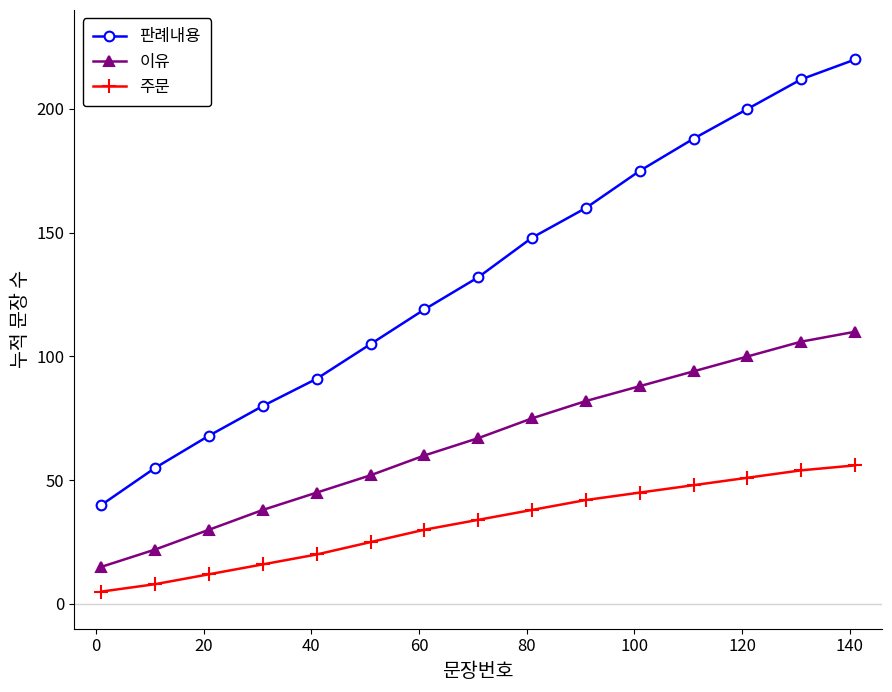

Which series has the largest range (max minus min)?

판례내용